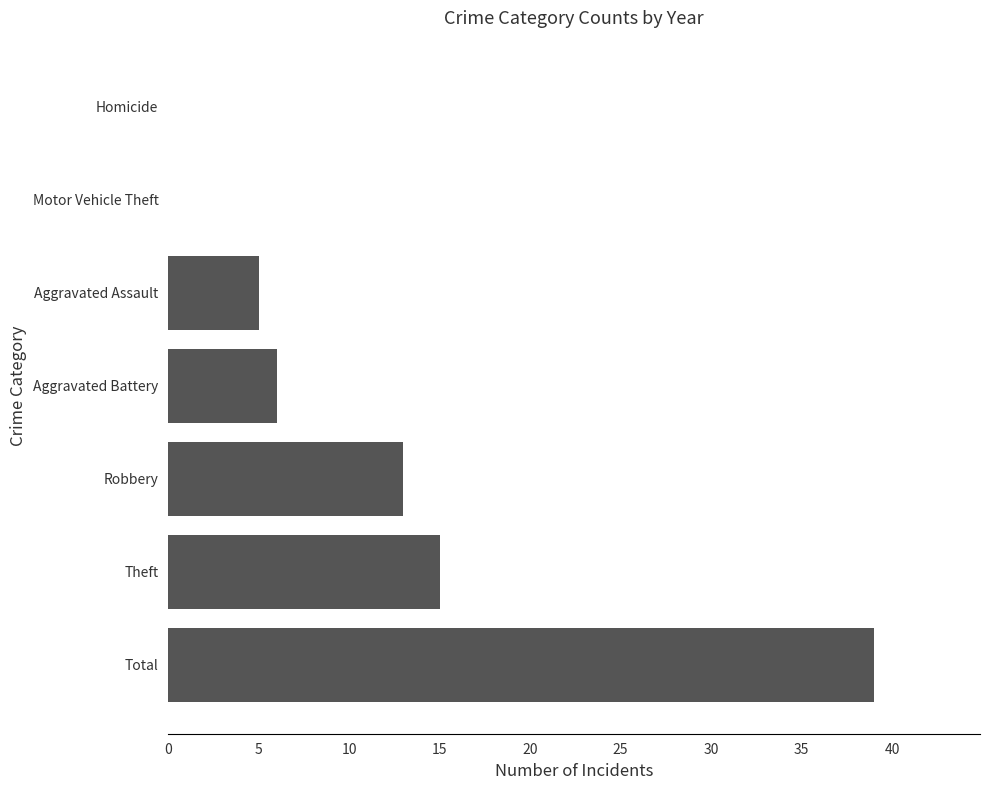

Read the value at Total, to the nearest 10.

40